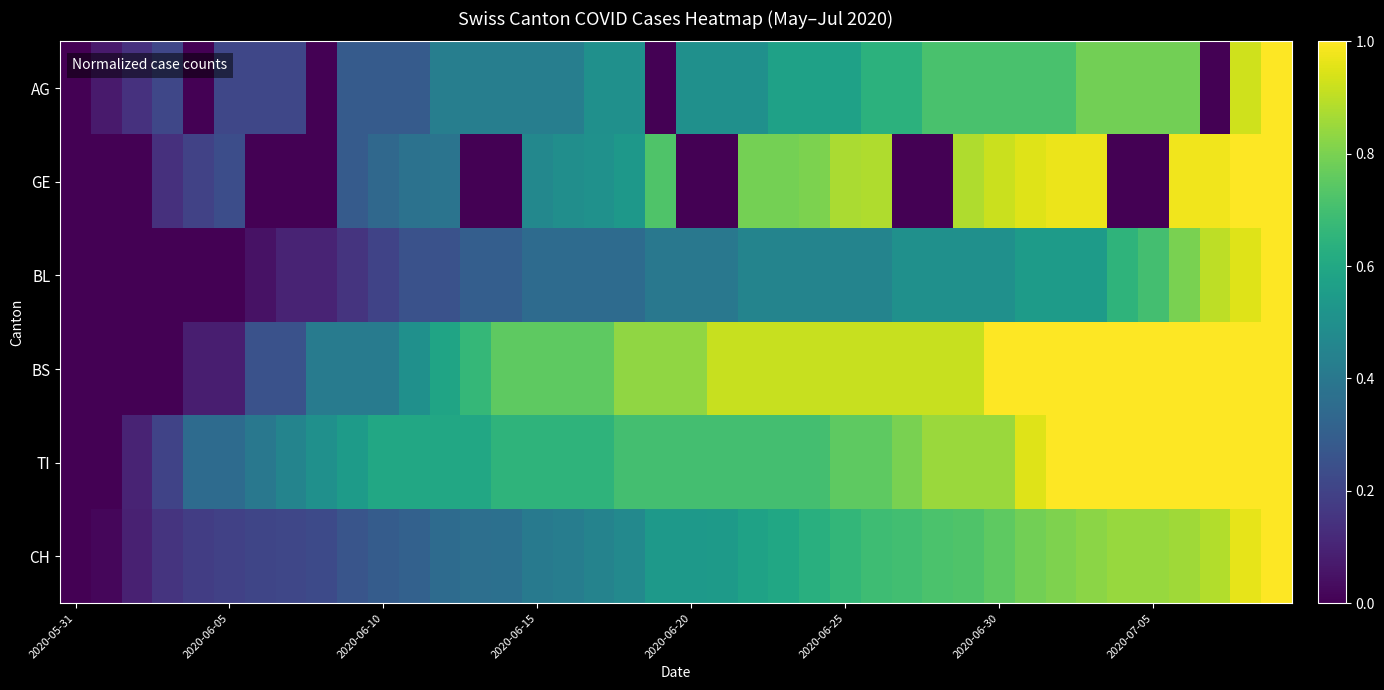

At which category is the sum across all series the highest?

39